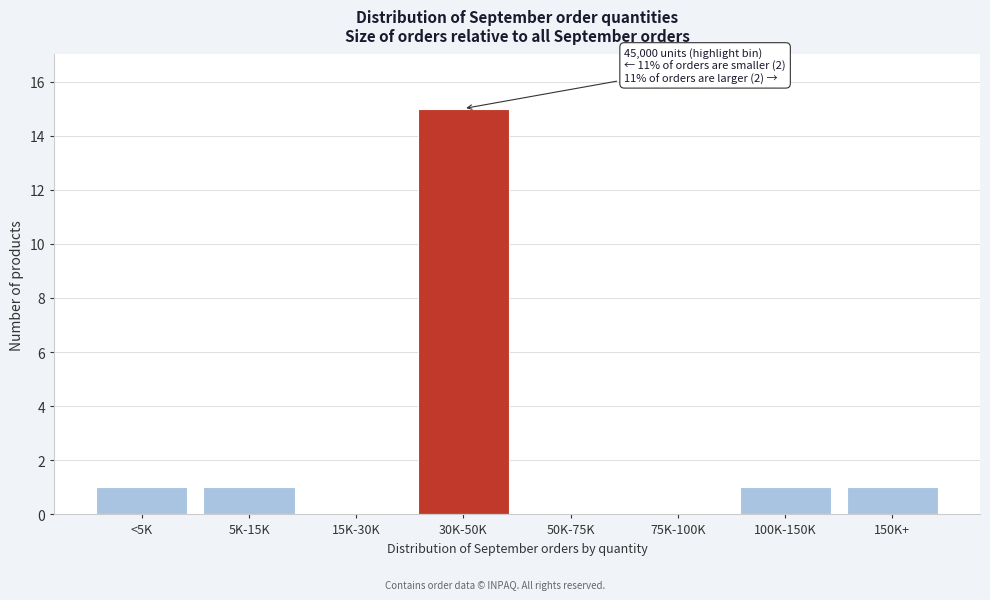

Reading left to right, what are all the values shown in this chart?

<5K=1	5K-15K=1	15K-30K=0	30K-50K=15	50K-75K=0	75K-100K=0	100K-150K=1	150K+=1